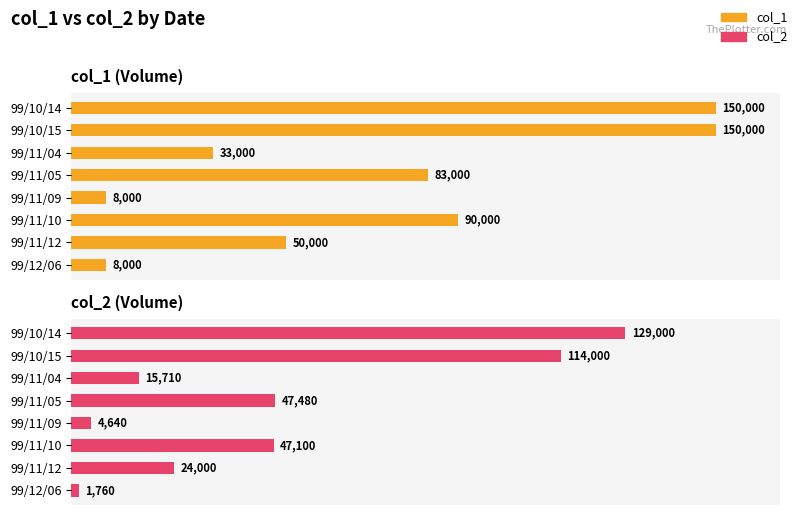

The col_2 series shows 38702 at 99/10/14. True or false?

False